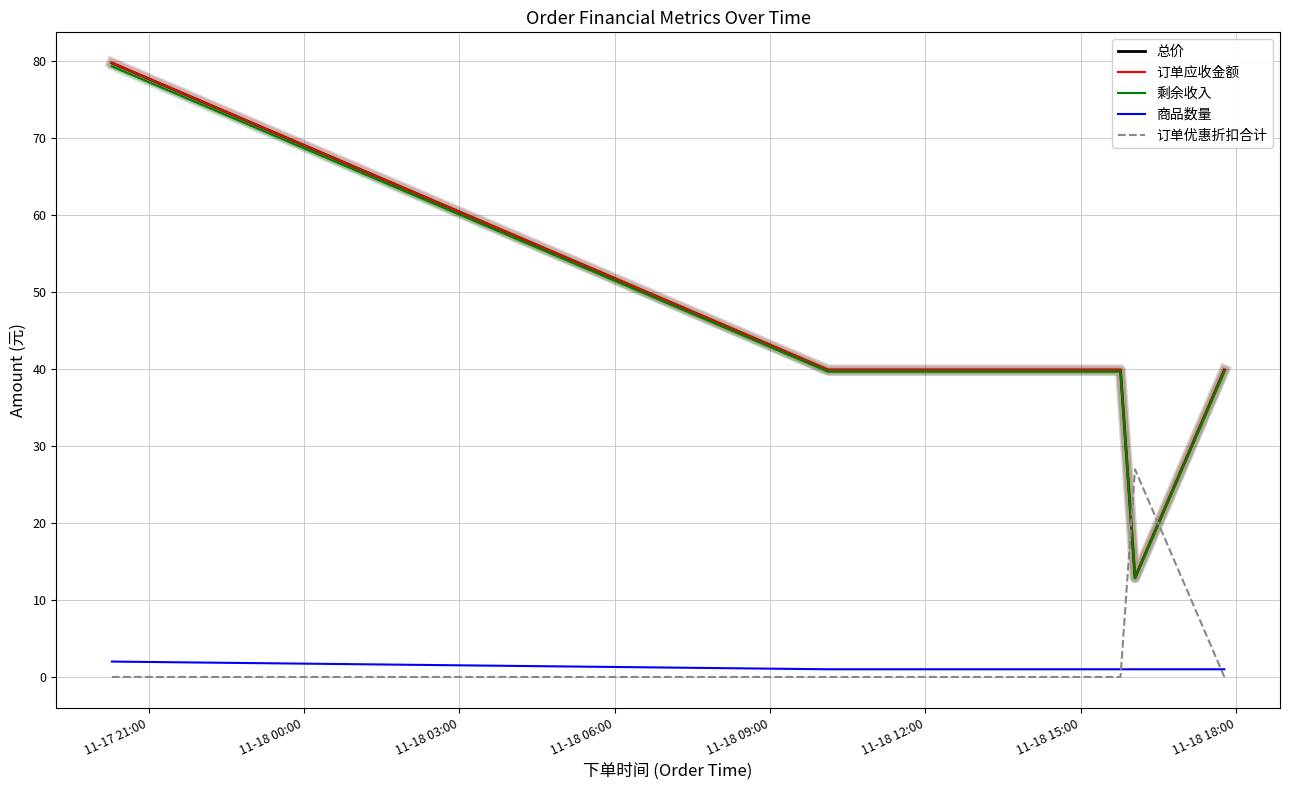

Does the chart have visible grid lines?

Yes